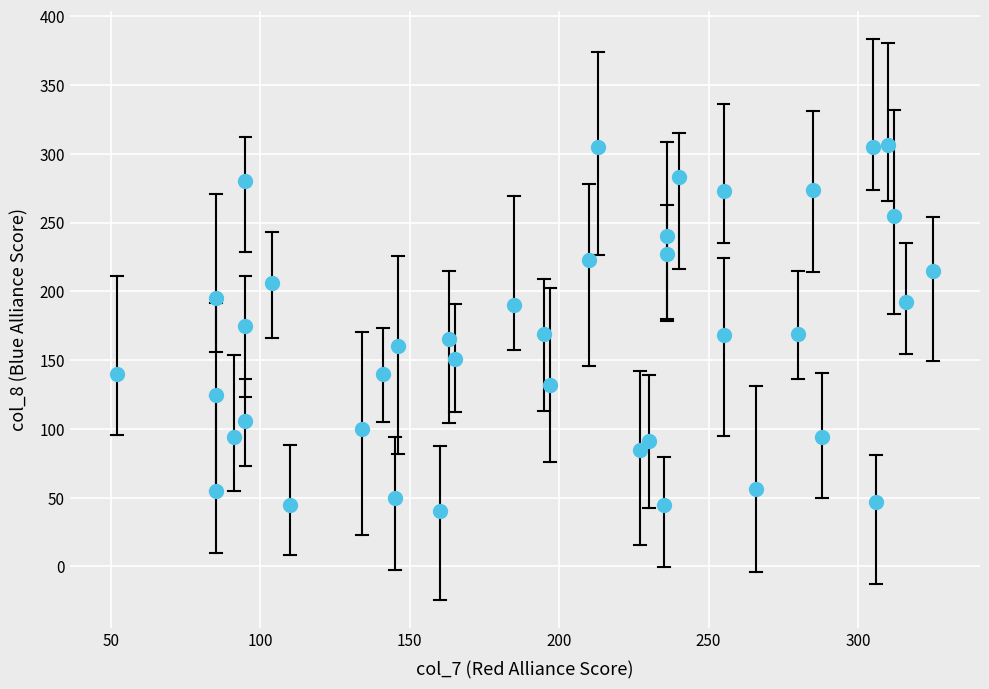

What is the range of Y values (max minus min)?

266